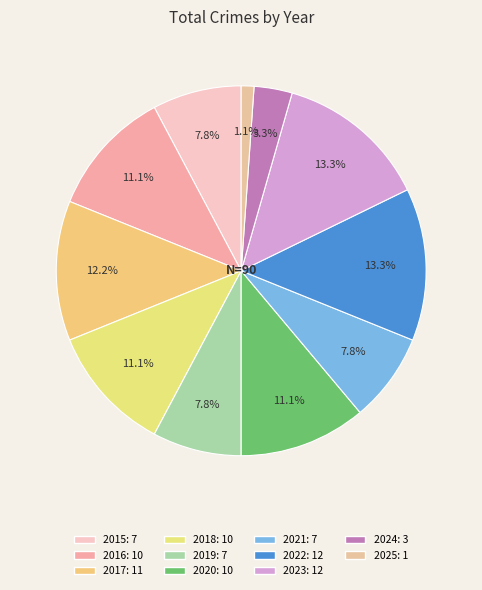

Does 2016 account for over 50% of the chart?

No